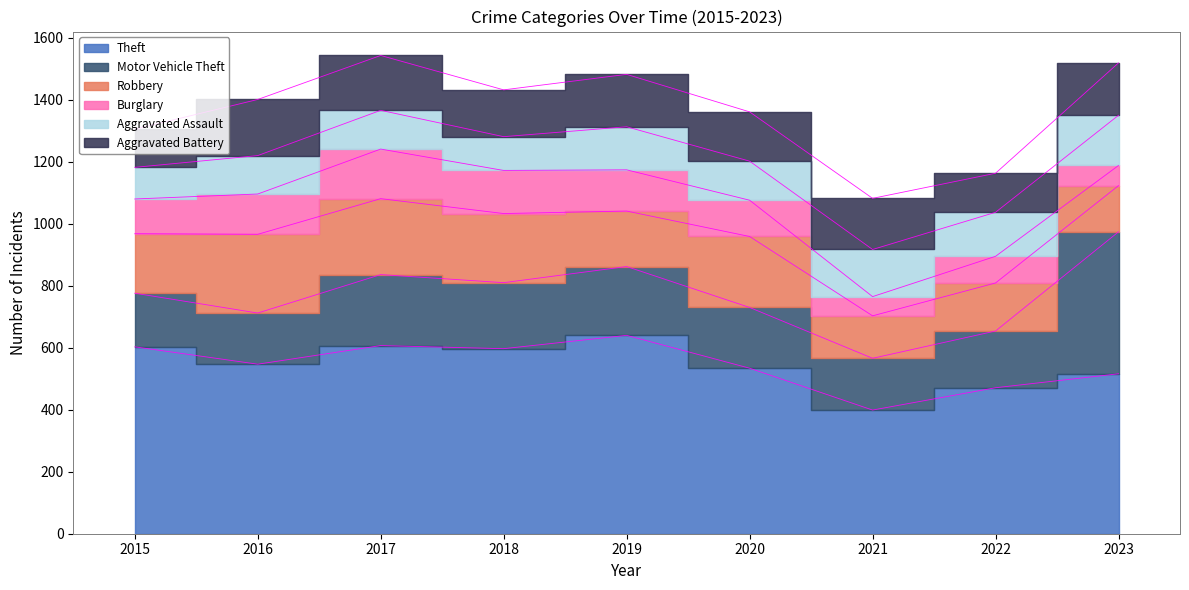

Which series has the largest range (max minus min)?

Motor Vehicle Theft